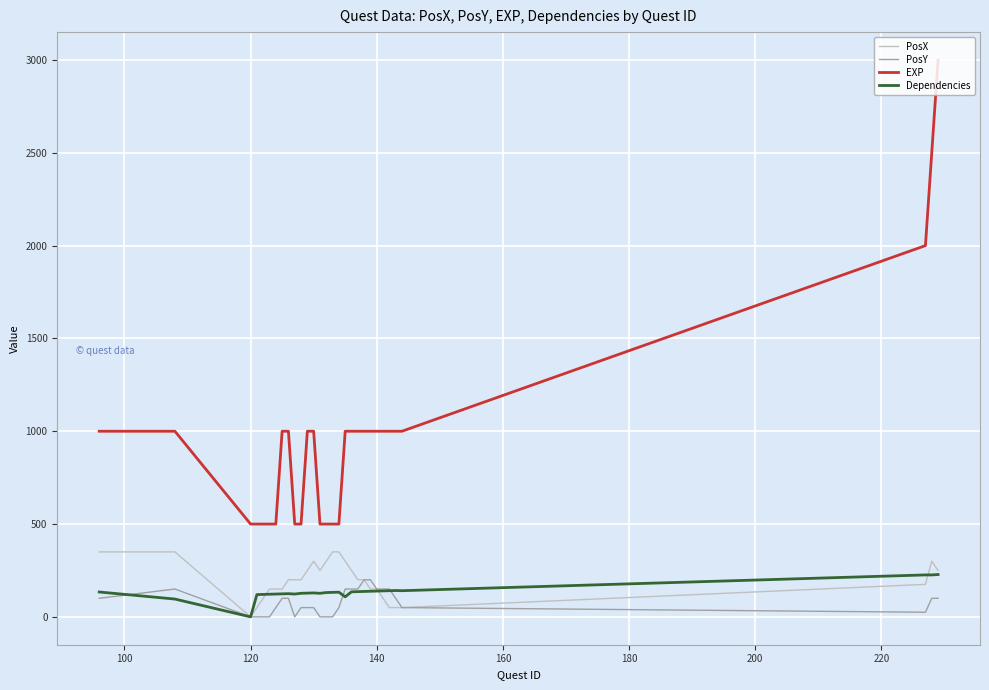

Does the chart display data point markers on the line(s)?

No